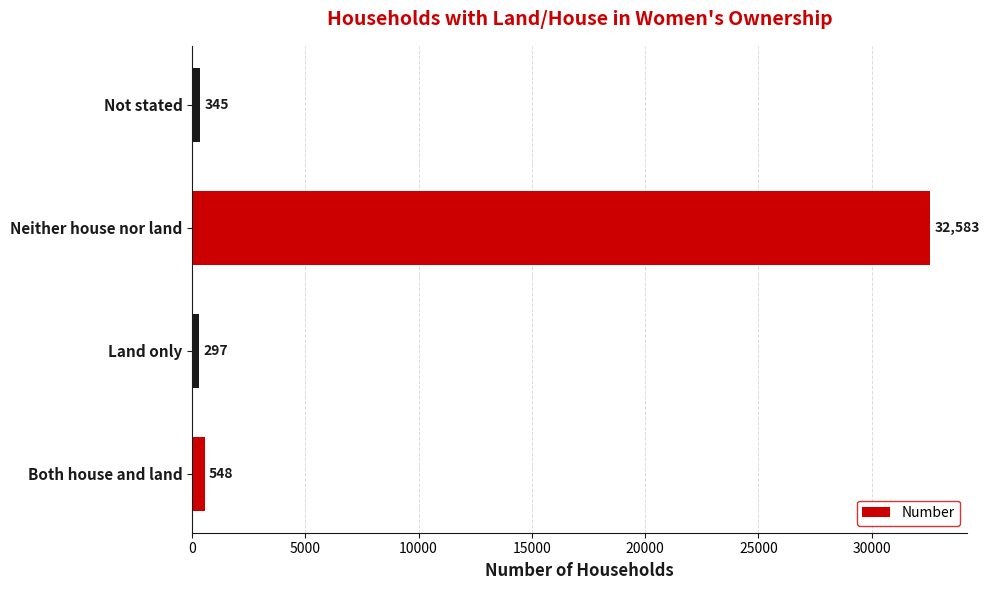

What value does the data have at Both house and land, to the nearest 50?

550